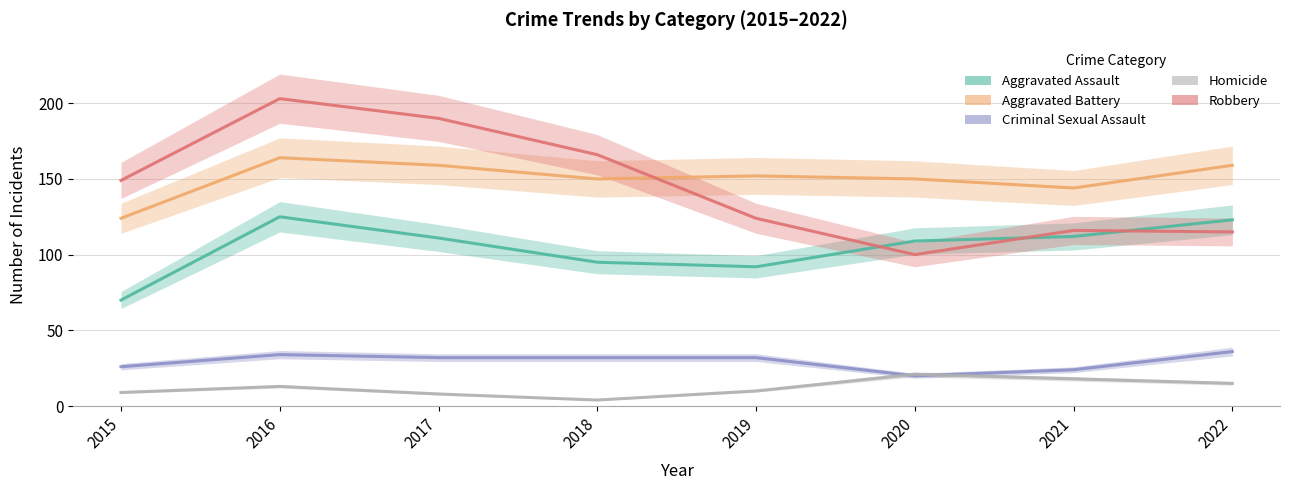

Is it true that Criminal Sexual Assault equals 32 at 2018?

True